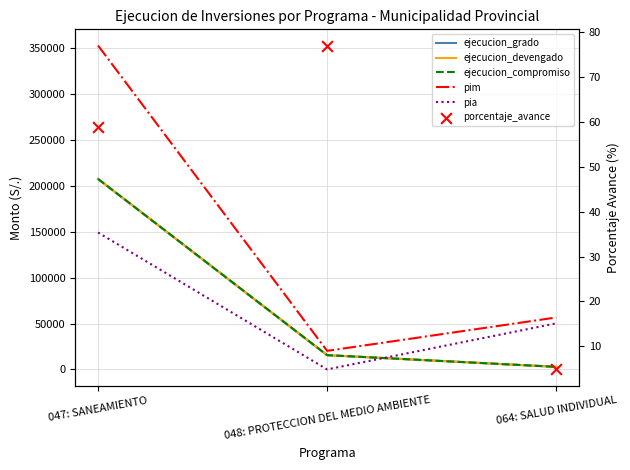

At how many categories does at least one series exceed 203772?

1